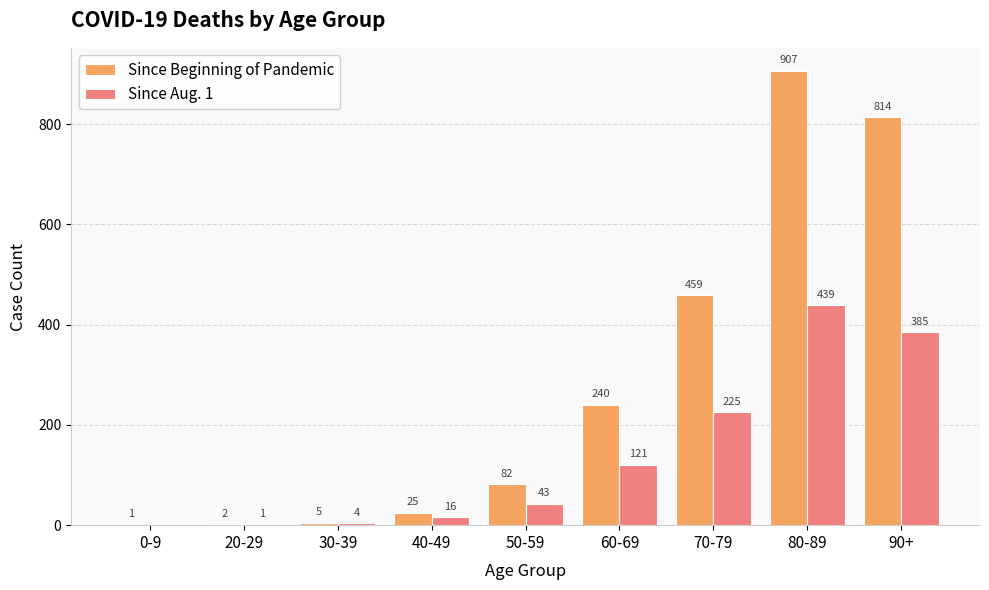

Reading left to right, what are all the values shown in this chart?

Since Beginning of Pandemic: 1	2	5	25	82	240	459	907	814
Since Aug. 1: 0	1	4	16	43	121	225	439	385